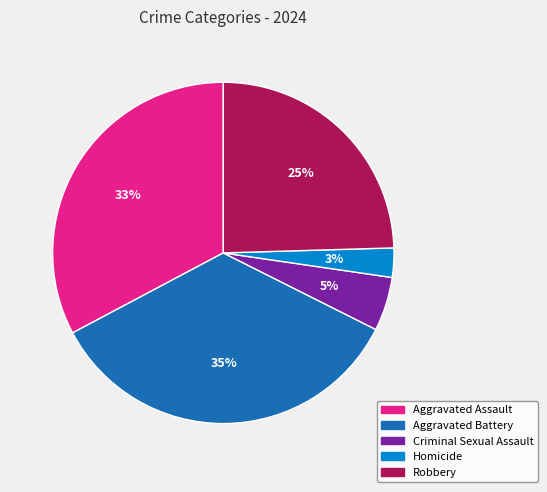

Do Aggravated Assault and Robbery together represent more than half of the pie?

Yes